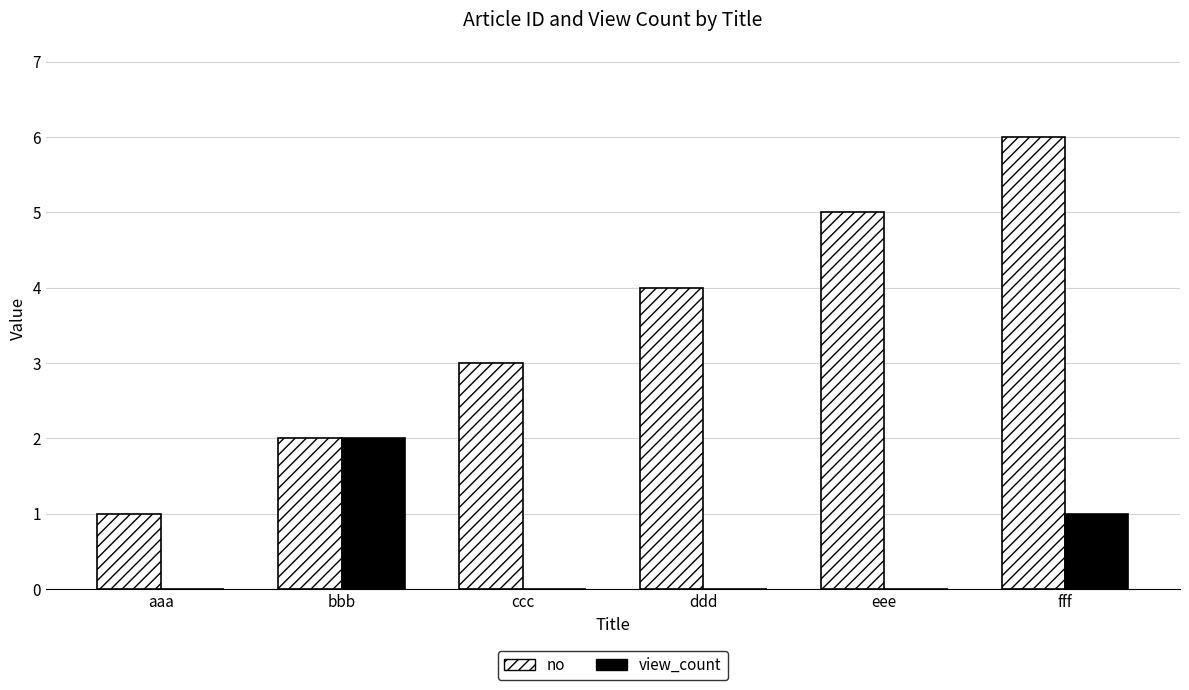

What is the highest value of the no series?

6